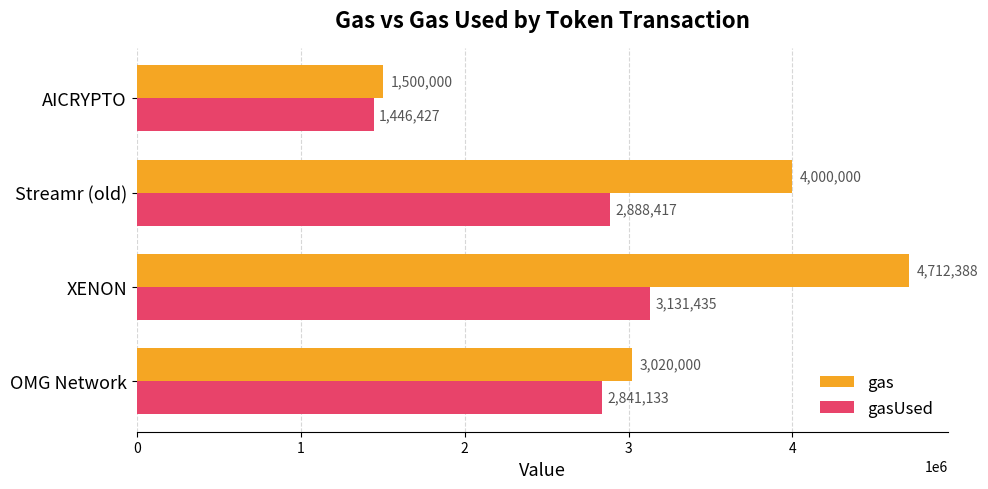

Is the value of gas at AICRYPTO greater than the value of gasUsed at OMG Network?

No